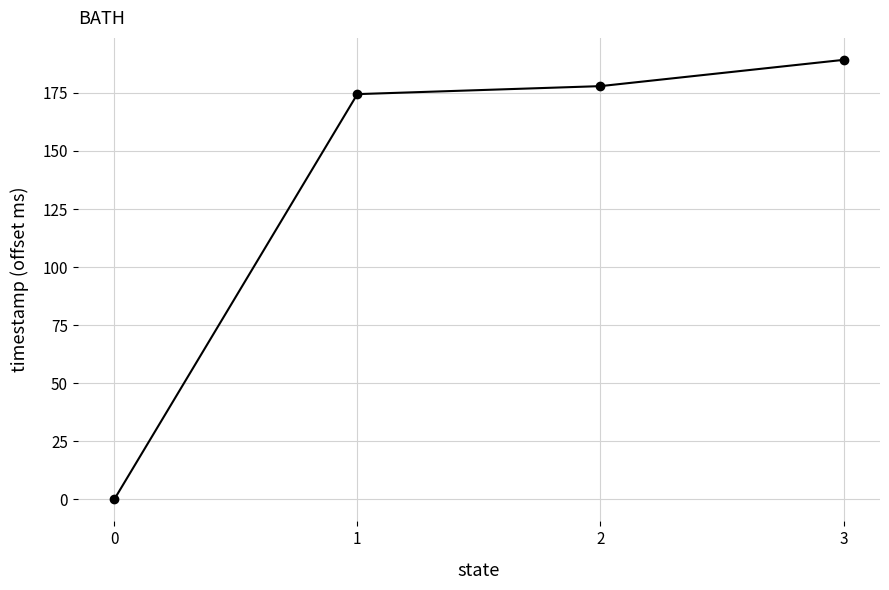

Reading left to right, what are all the values shown in this chart?

0.0	174.4	177.9	189.2